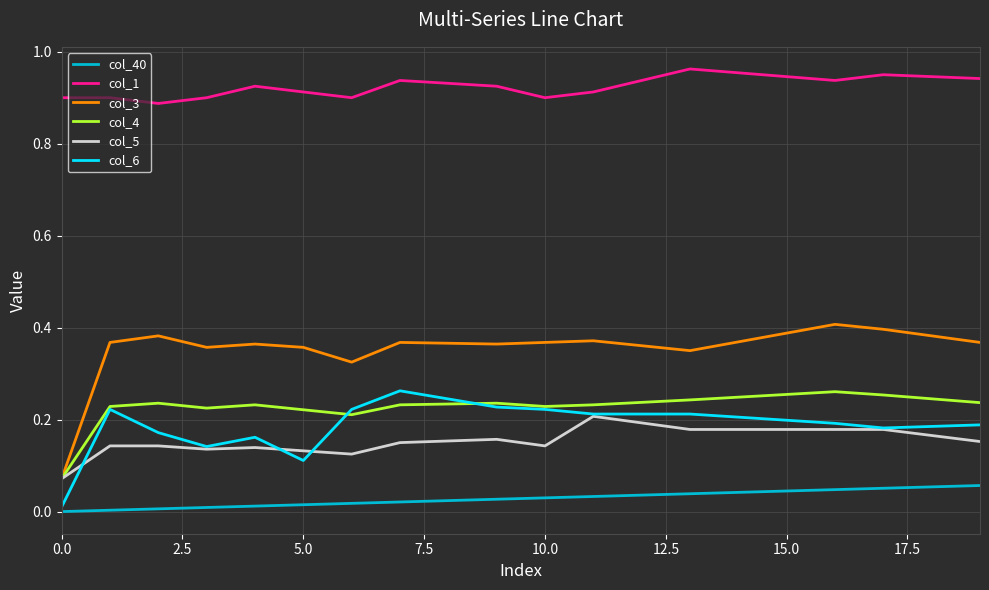

Which series has the largest total across all categories?

col_1